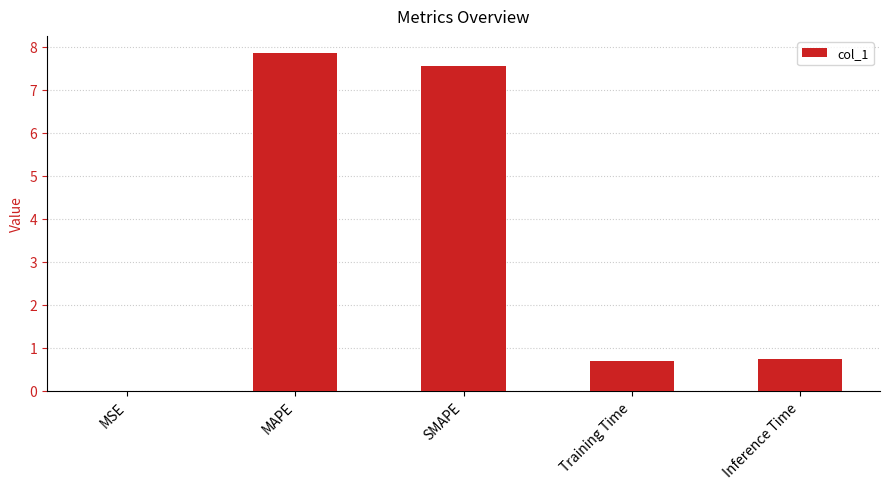

What is the maximum value shown in the chart?

7.9